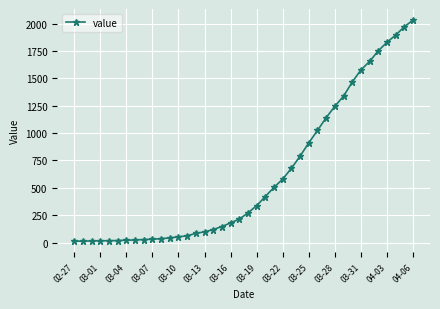

What is the difference between the maximum and minimum values?

2019